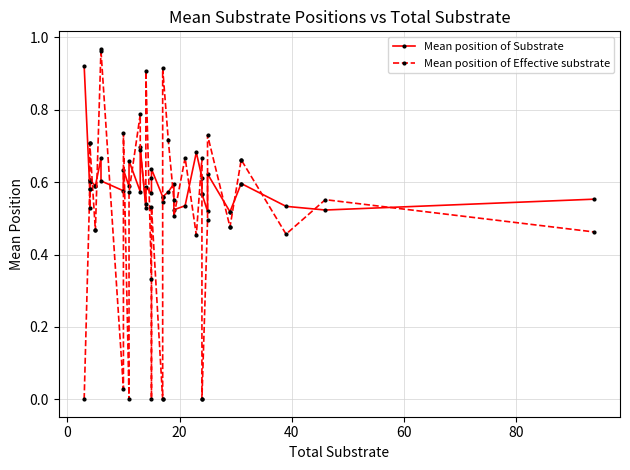

Is it true that Mean position of Effective substrate equals 0.2 at 14?

False